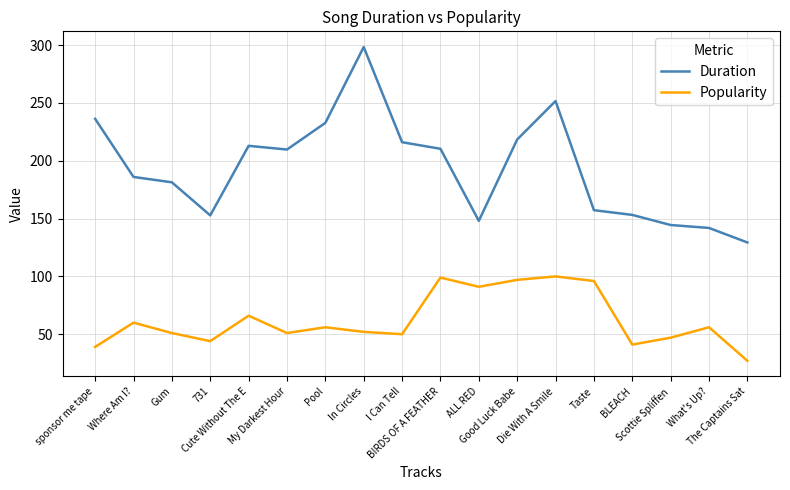

How many lines are shown in the chart?

2